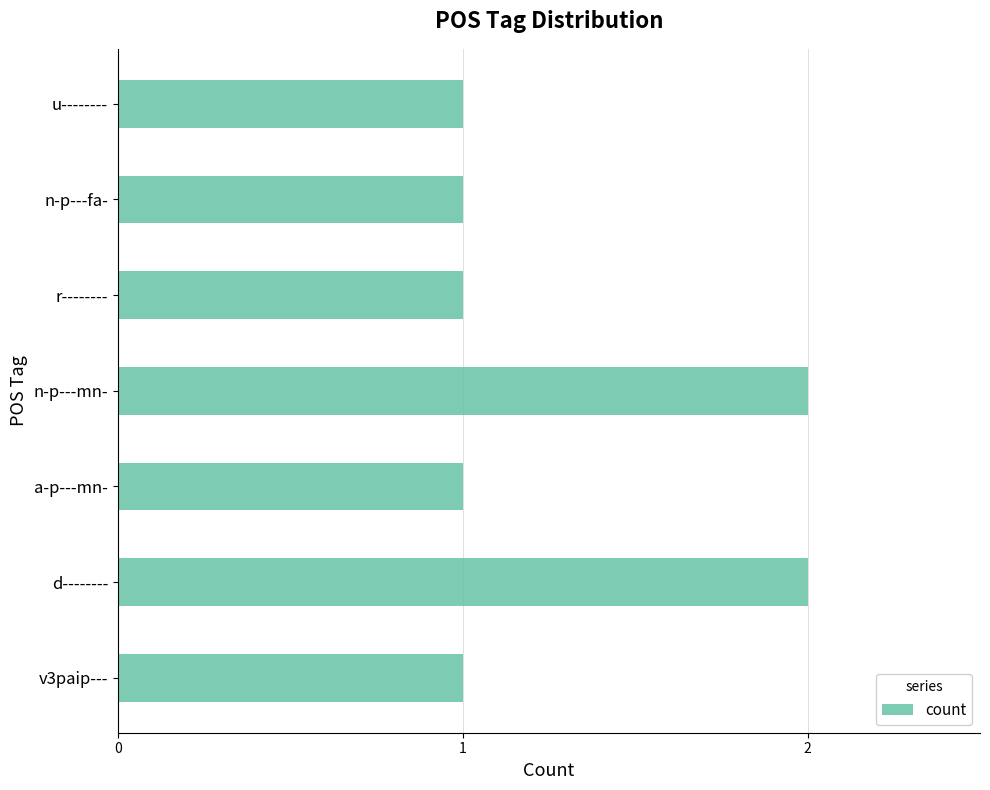

What is the difference between the maximum and minimum values?

1